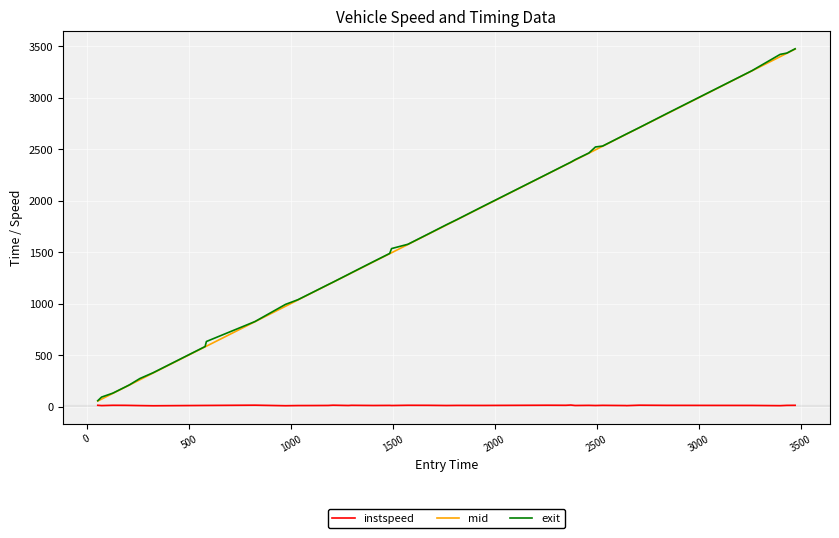

True or false: exit and instspeed cross at least once.

False